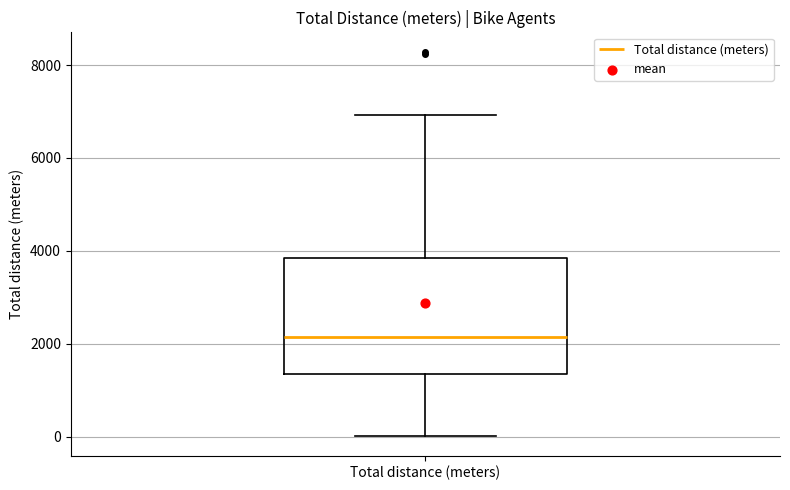

Read this box plot against the y-axis: the position of the median line, the range covered by the box, and the ends of both whiskers. The values are not printed on the chart, so give them approximately, as read against the axis.

median 2200, box 1400 to 3800, whiskers 0 to 7000